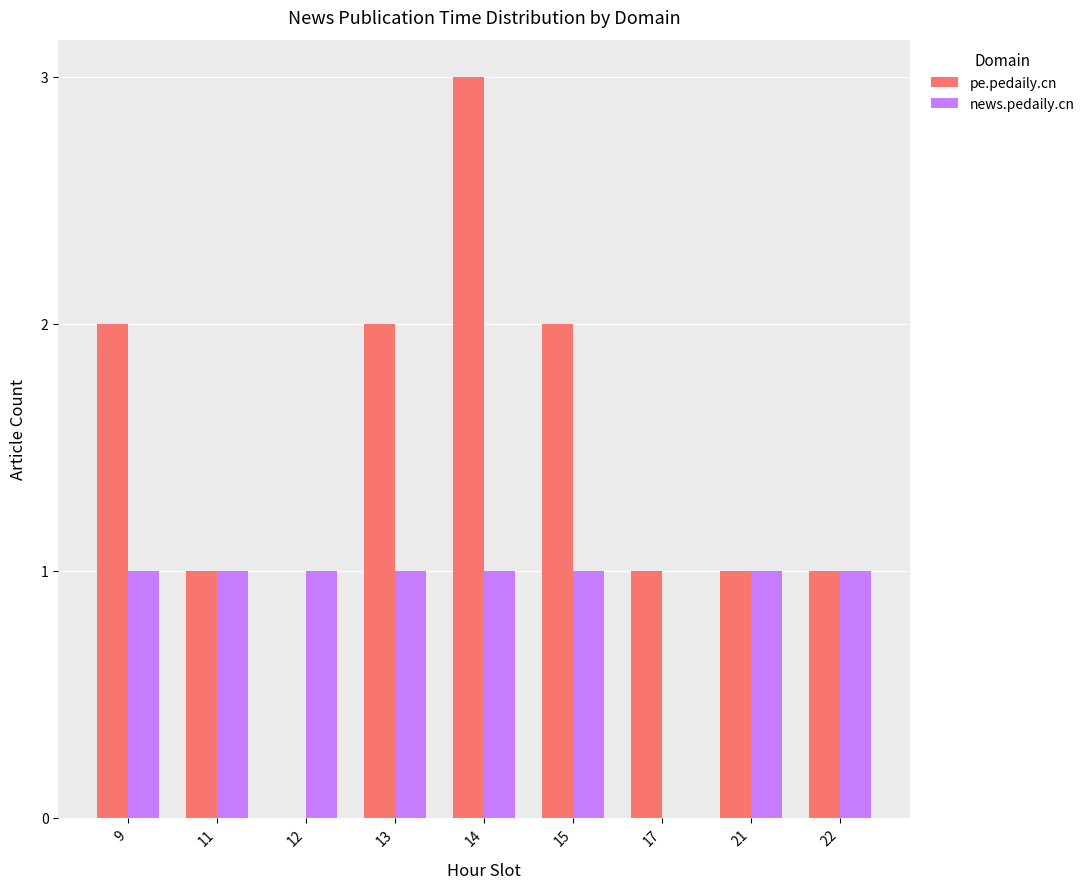

Between 13 and 14, which series saw the biggest shift?

pe.pedaily.cn